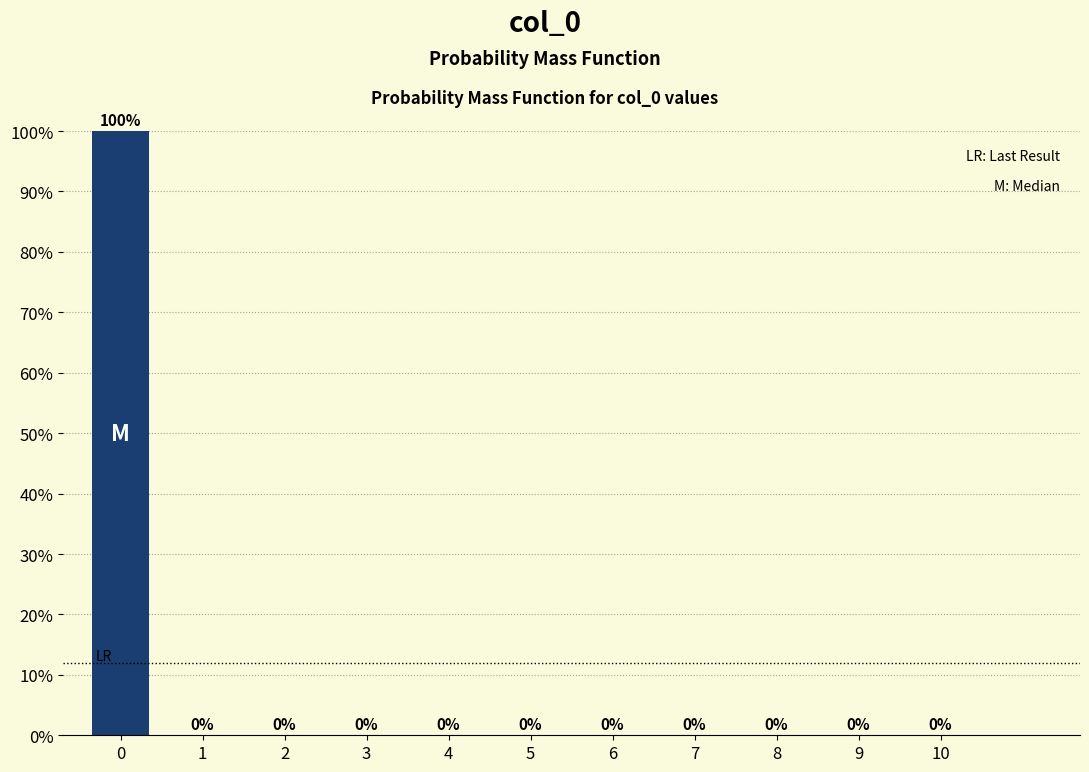

Are the bars horizontal?

No